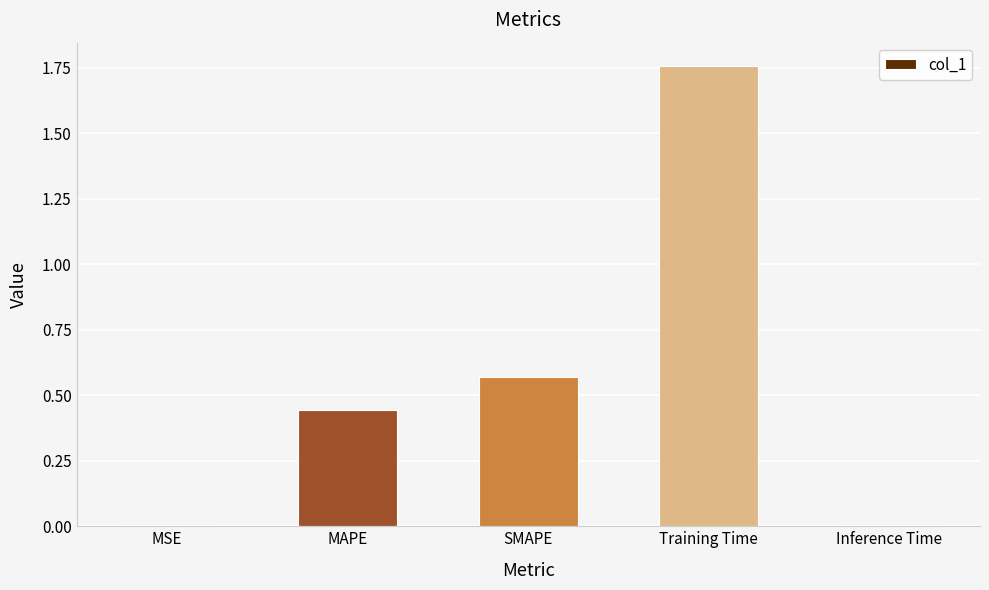

Are the bars horizontal?

No